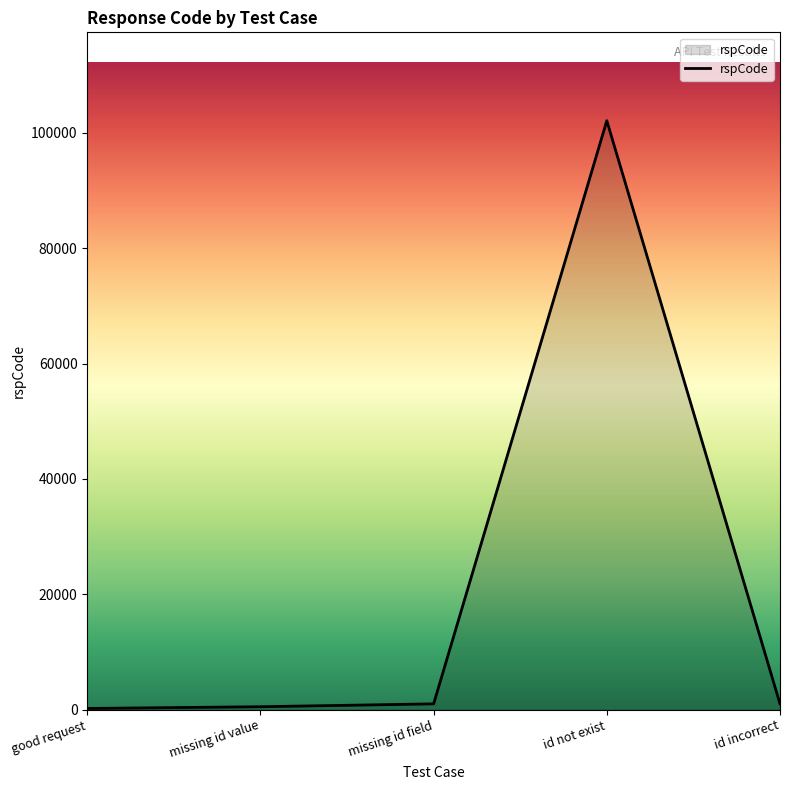

How many categories are shown in the chart?

5